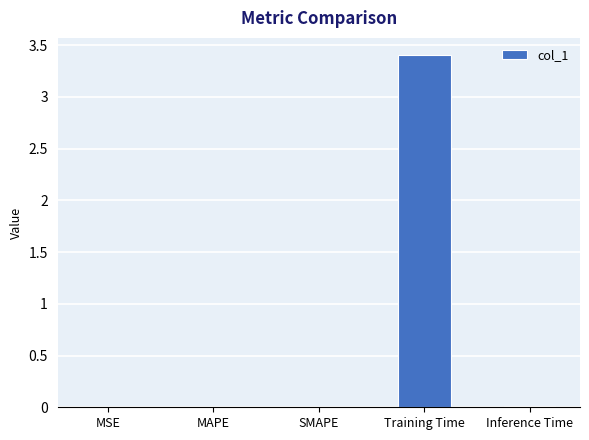

The chart shows a value of 0.0 at MSE. True or false?

True